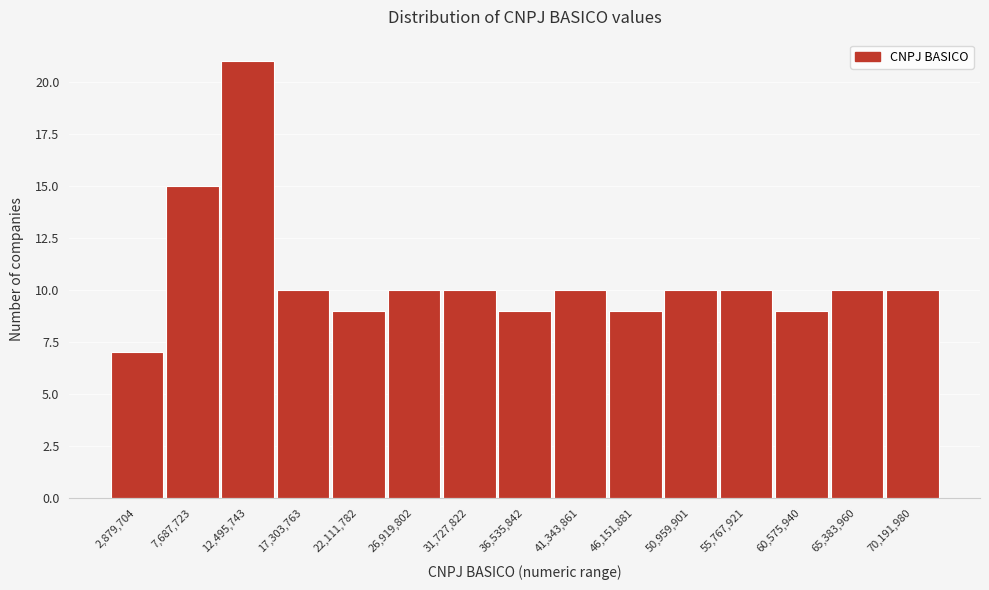

Reading left to right, what are all the values shown in this chart?

2,879,704=7	7,687,723=15	12,495,743=21	17,303,763=10	22,111,782=9	26,919,802=10	31,727,822=10	36,535,842=9	41,343,861=10	46,151,881=9	50,959,901=10	55,767,921=10	60,575,940=9	65,383,960=10	70,191,980=10